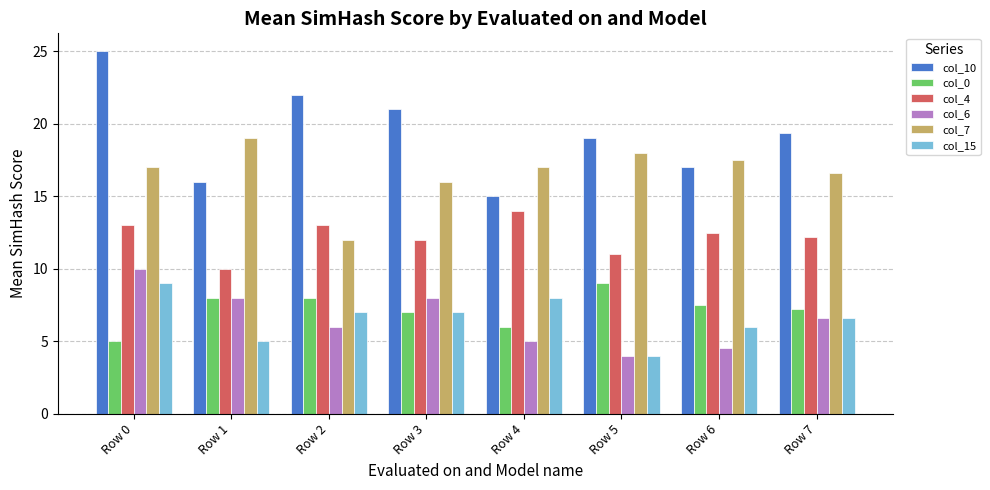

What is the greatest value displayed?

25.0